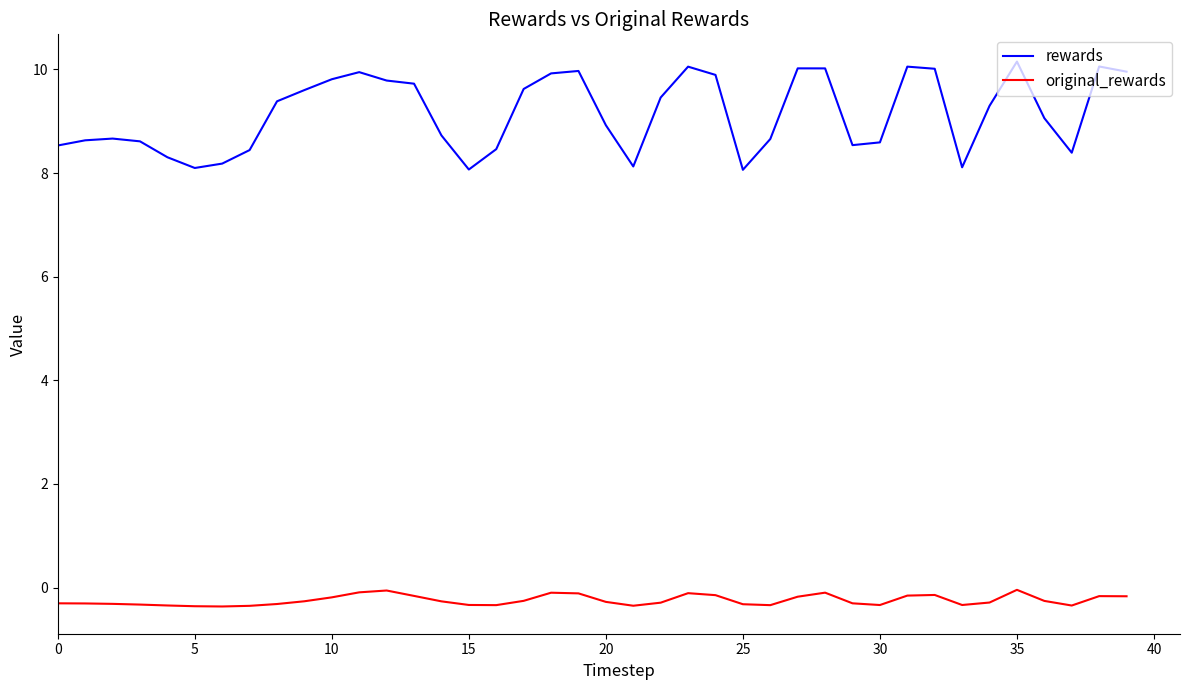

True or false: original_rewards and rewards intersect in this chart.

False